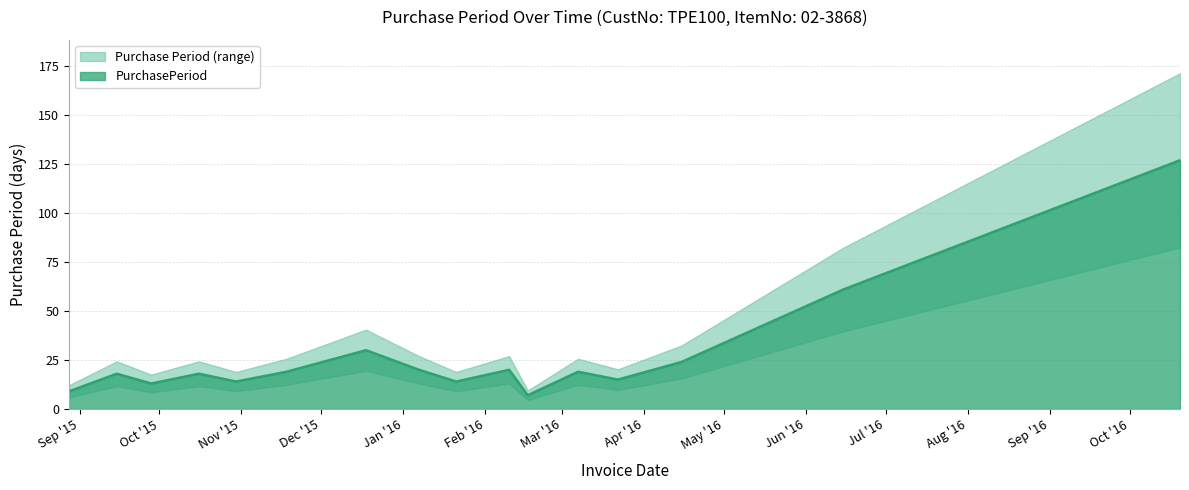

Which category has the lowest value across all series?

2016-02-17